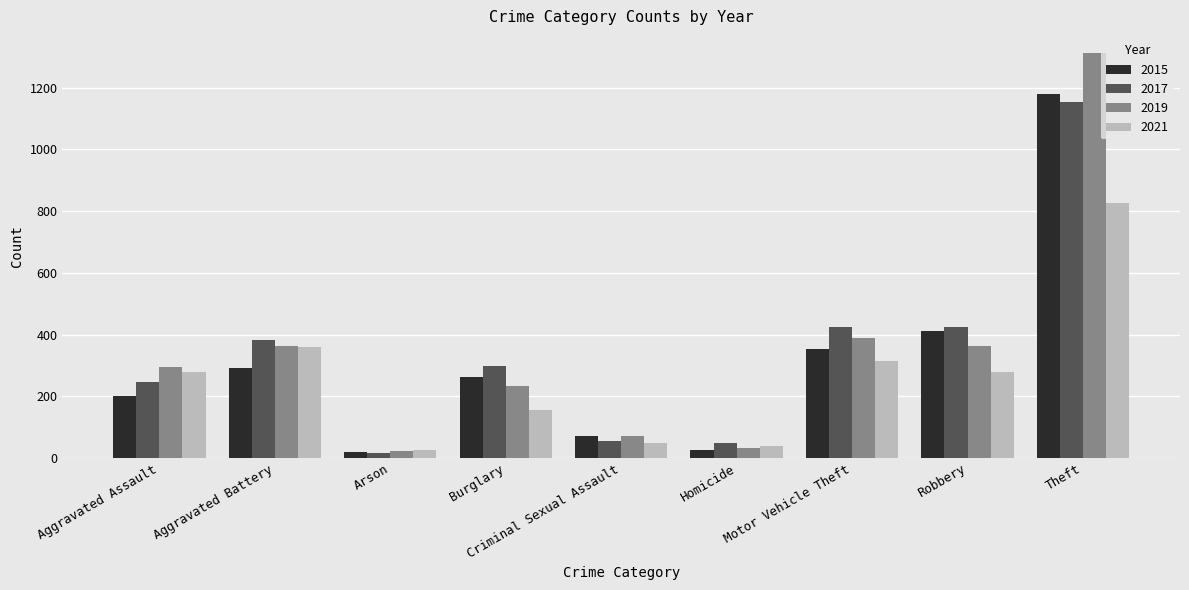

What is the highest value of the 2015 series?

1178